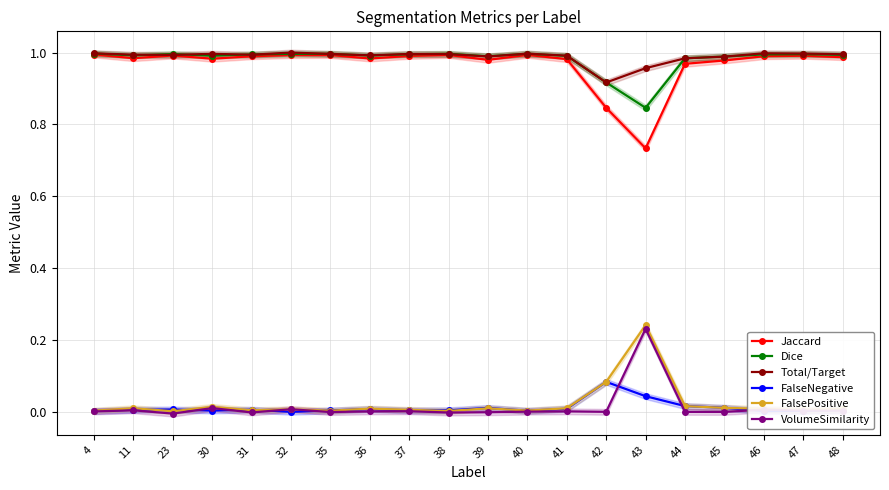

The VolumeSimilarity series shows -0.0 at 38. True or false?

True